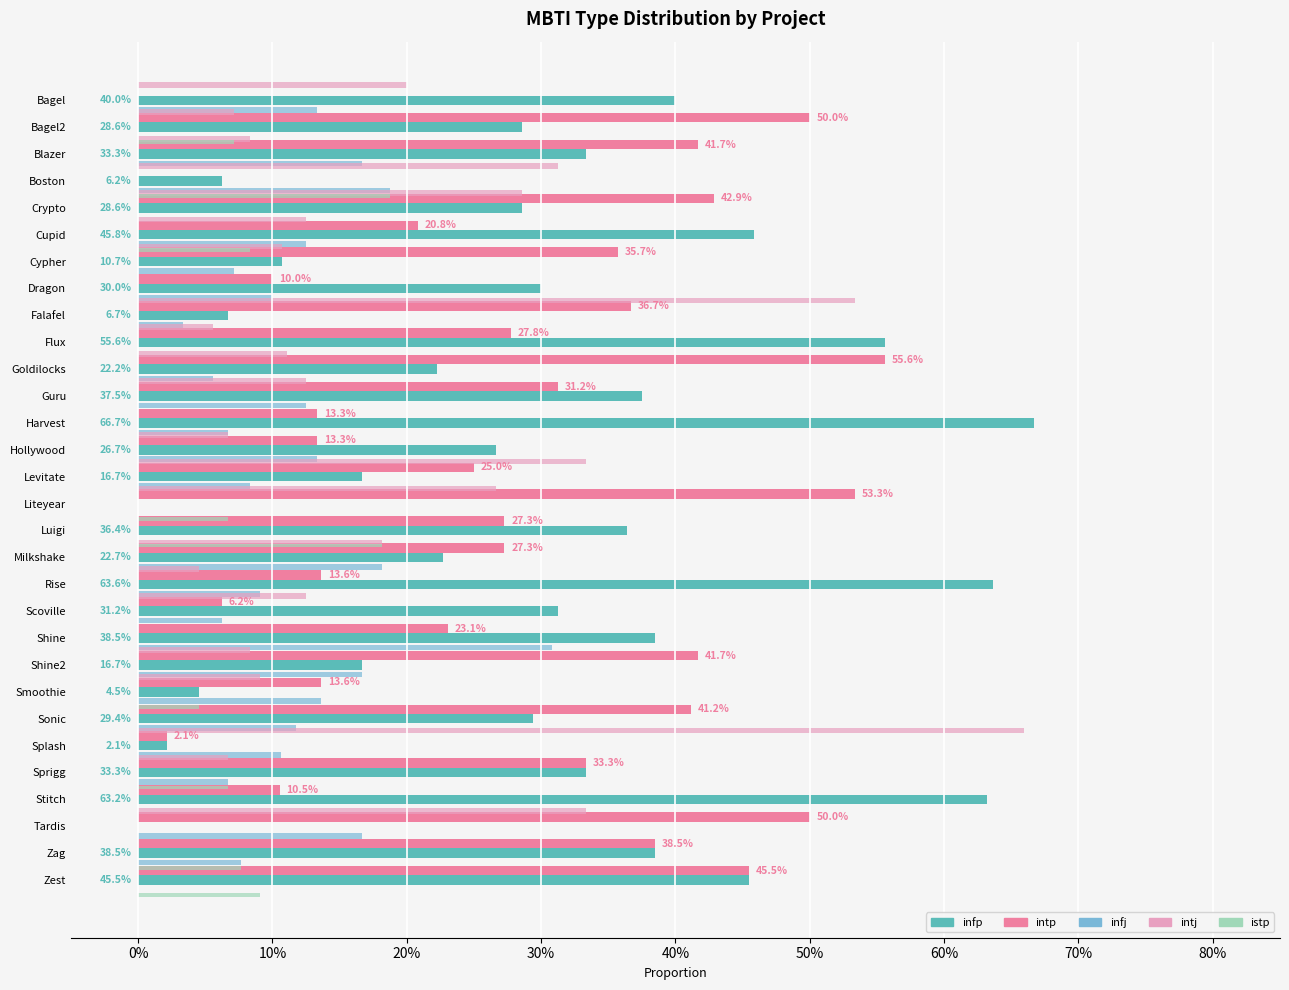

Does the chart contain stacked bars?

No